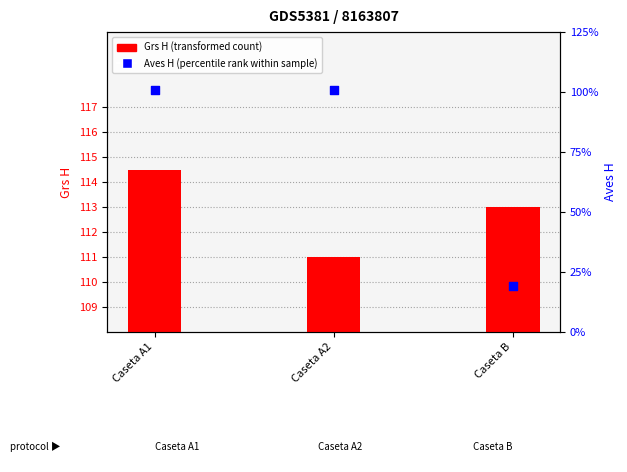

Is the value of Grs H (transformed count) at Caseta A2 greater than the value of Aves H (percentile rank) at Caseta A2?

No